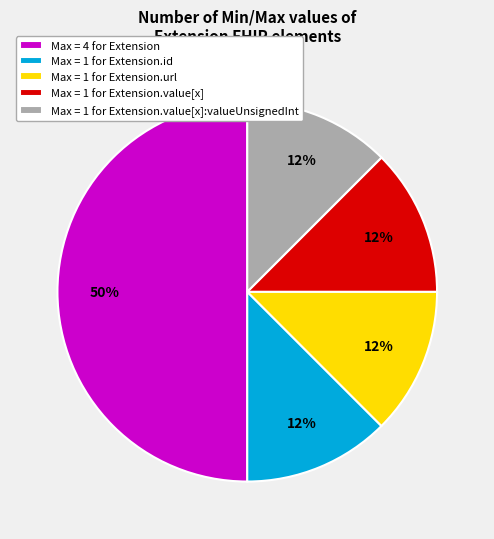

Approximately how many times larger is the value at Max = 1 for Extension.id compared to Max = 1 for Extension.url?

1.0